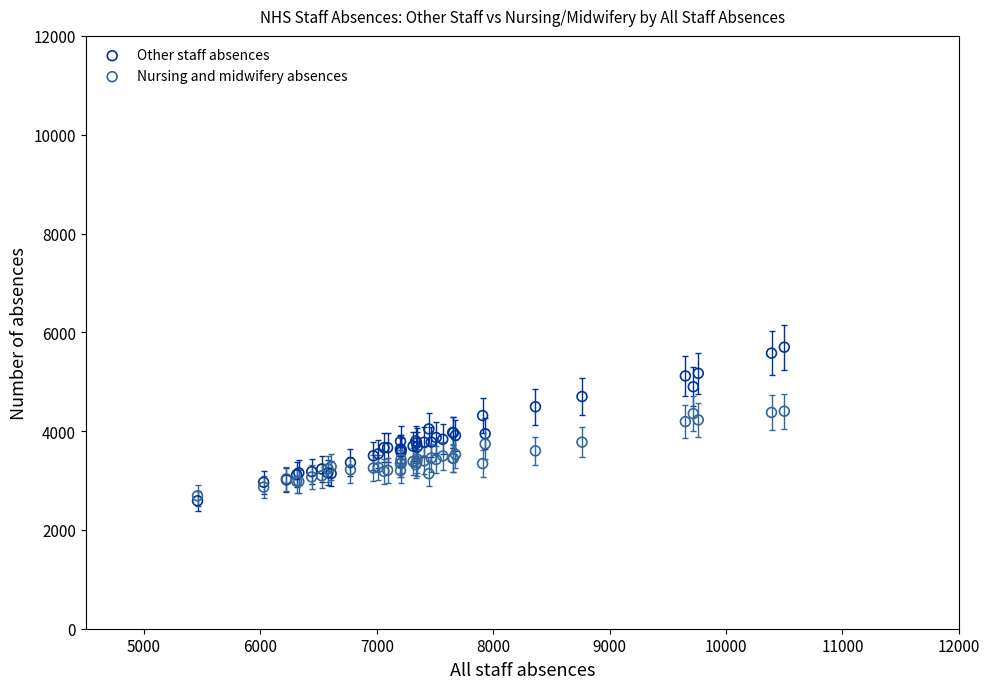

Which series has the widest spread of Y values?

Other staff absences